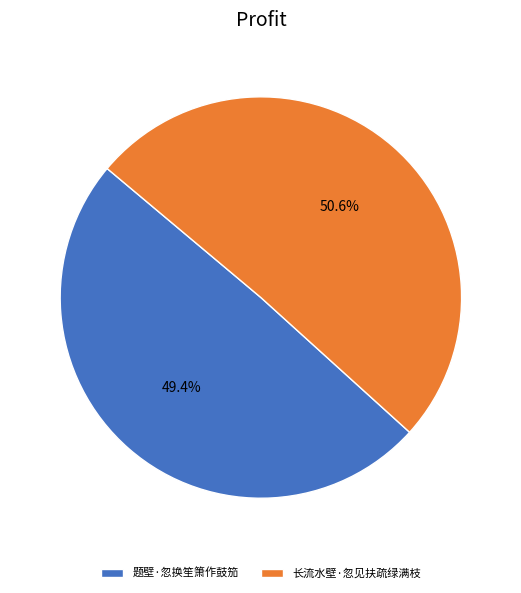

How many slices are in this pie chart?

2